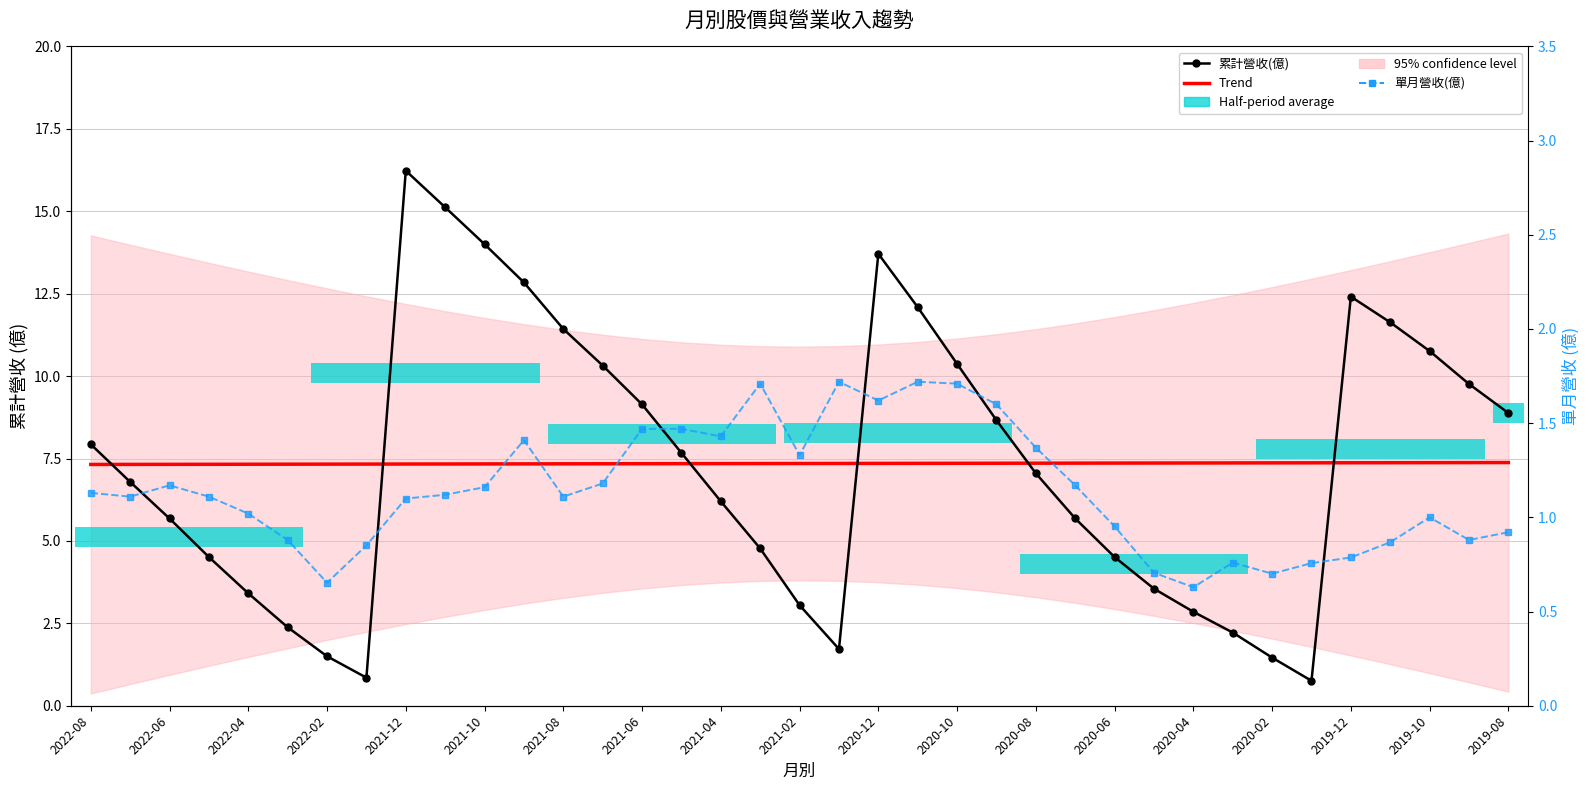

What is the difference between the maximum and second lowest values in the 累計營收(億) series?

15.4